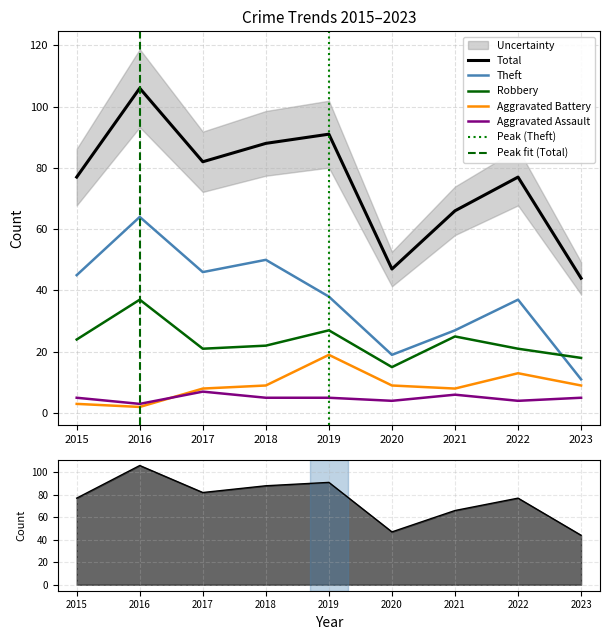

How many distinct data groups are displayed?

5